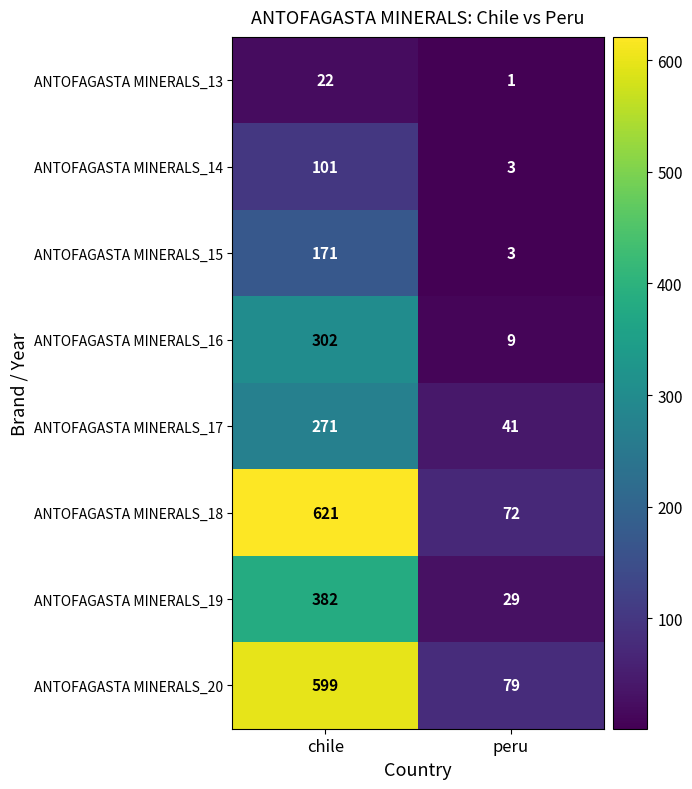

What is the difference between the highest and lowest values at chile?

599